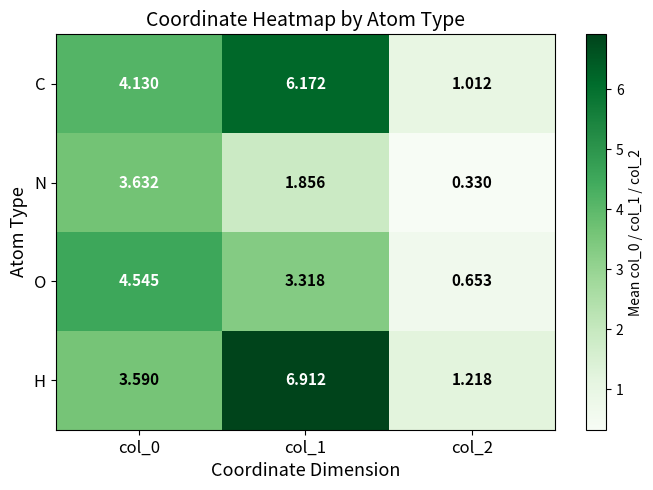

Which series has the largest range (max minus min)?

H